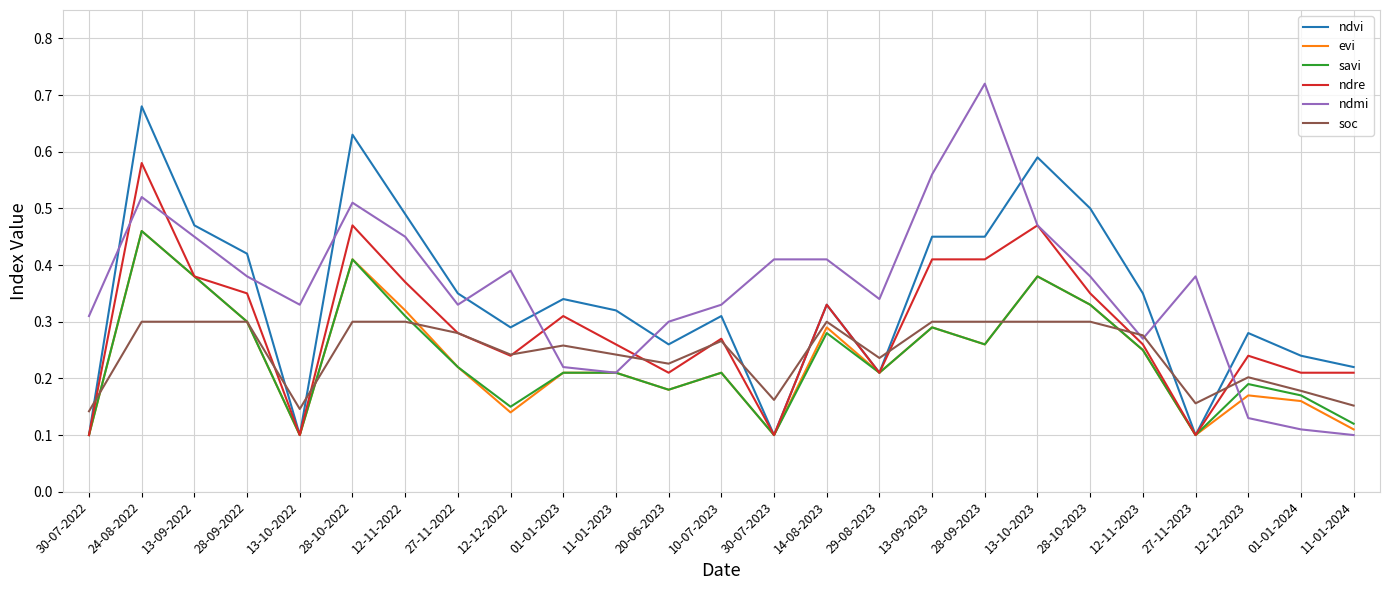

Which series changed the most between 13-10-2023 and 27-11-2023?

ndvi